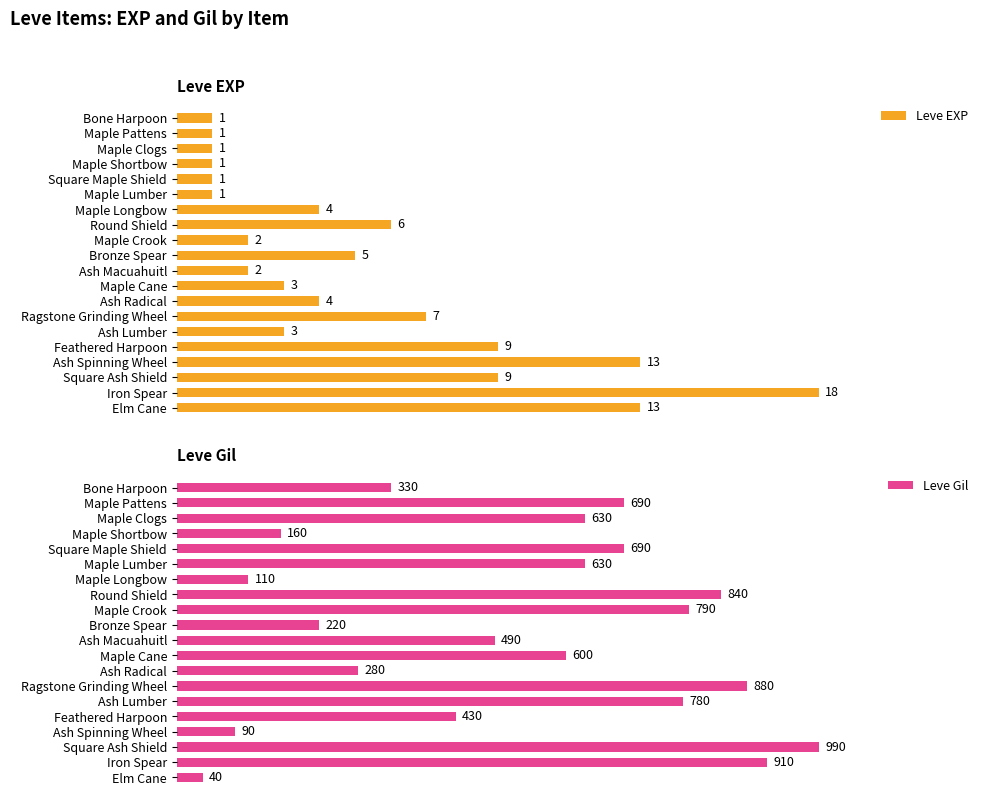

At which label does Leve EXP reach its peak?

Iron Spear